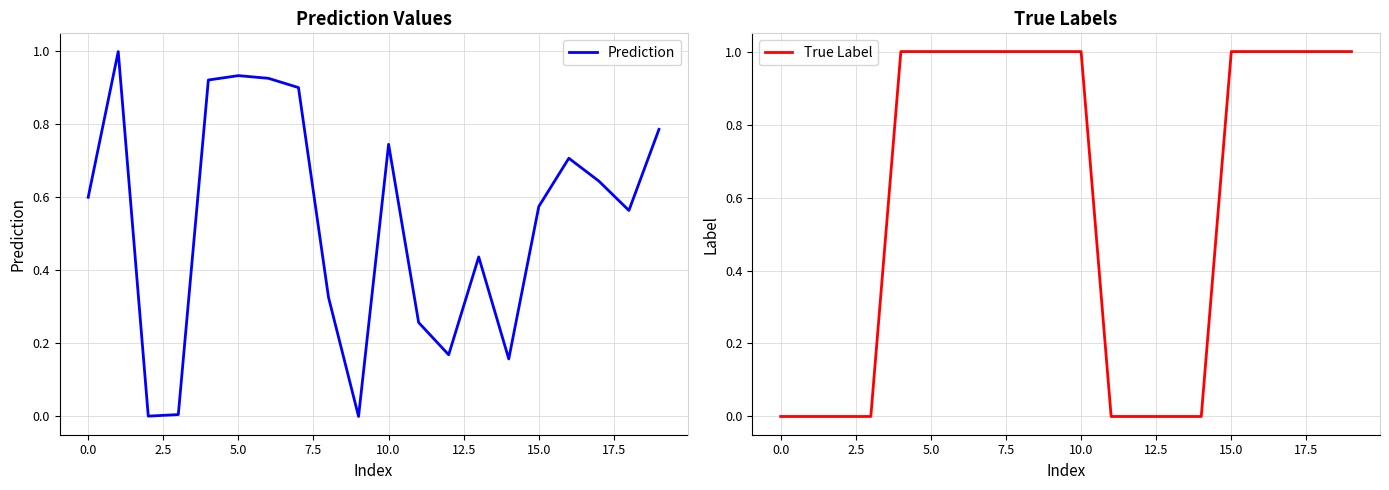

The Prediction series shows 0.3 at 15.0. True or false?

False